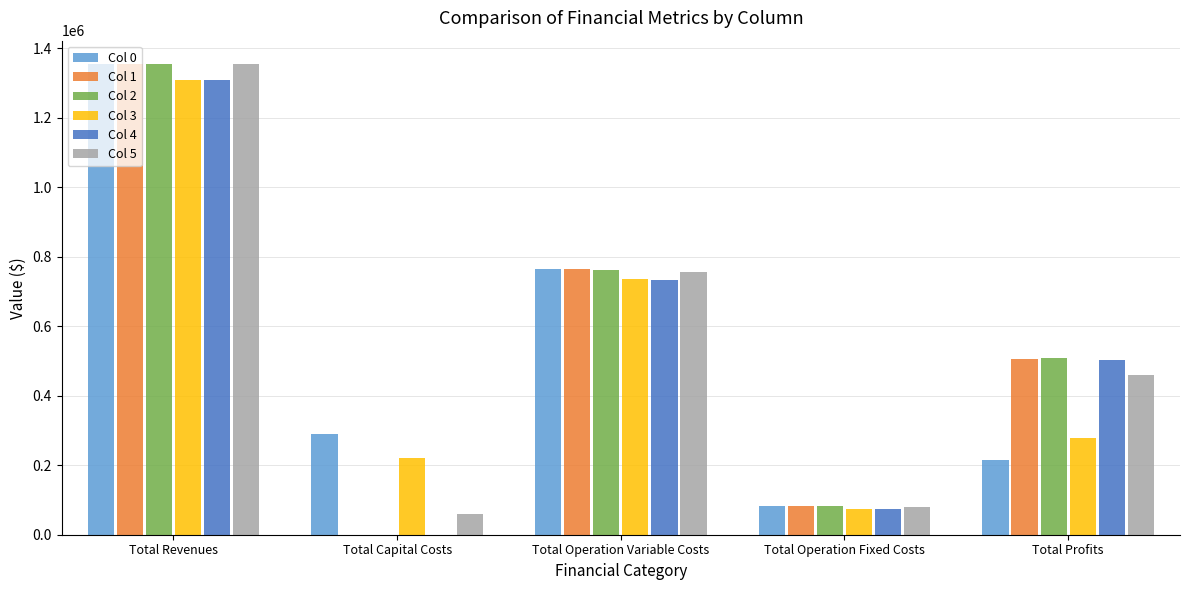

The value of Col 1 at Total Capital Costs is 788830.5. True or false?

False